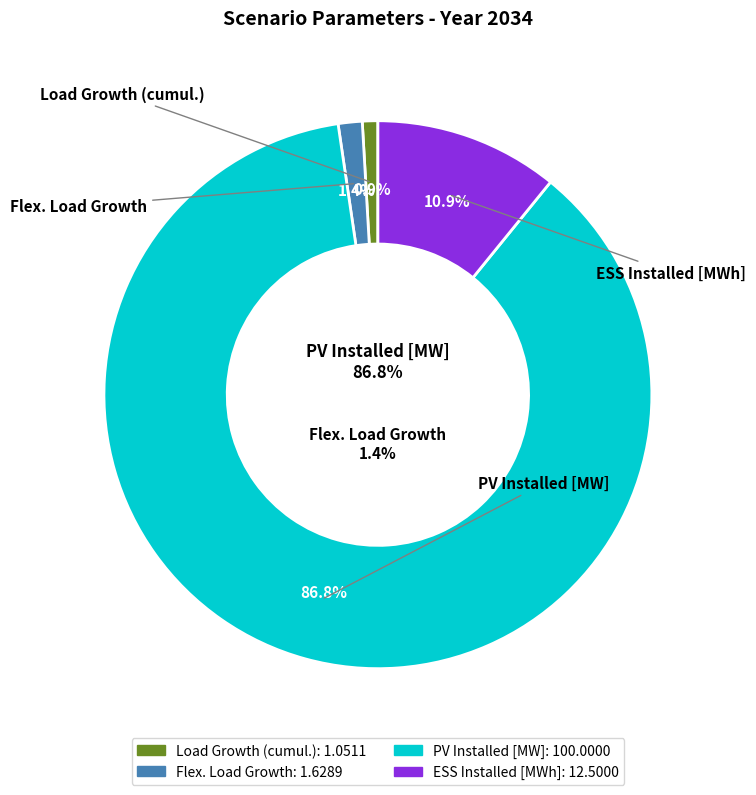

Combined, do PV Installed [MW] and Load Growth (cumul.) account for over 50%?

Yes